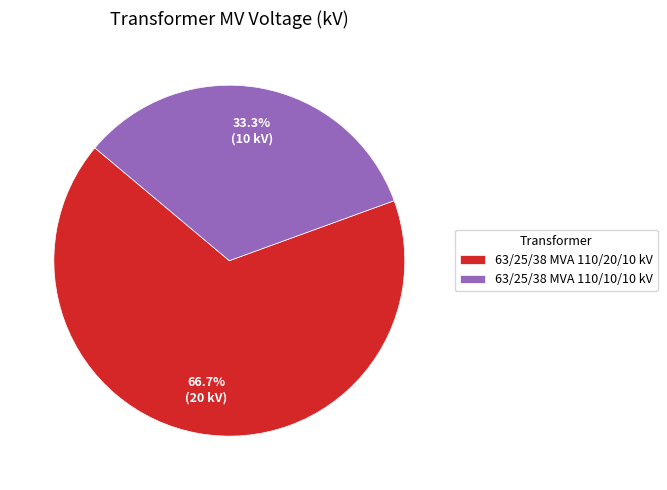

Approximately how many times larger is the value at 63/25/38 MVA 110/20/10 kV compared to 63/25/38 MVA 110/10/10 kV?

2.0